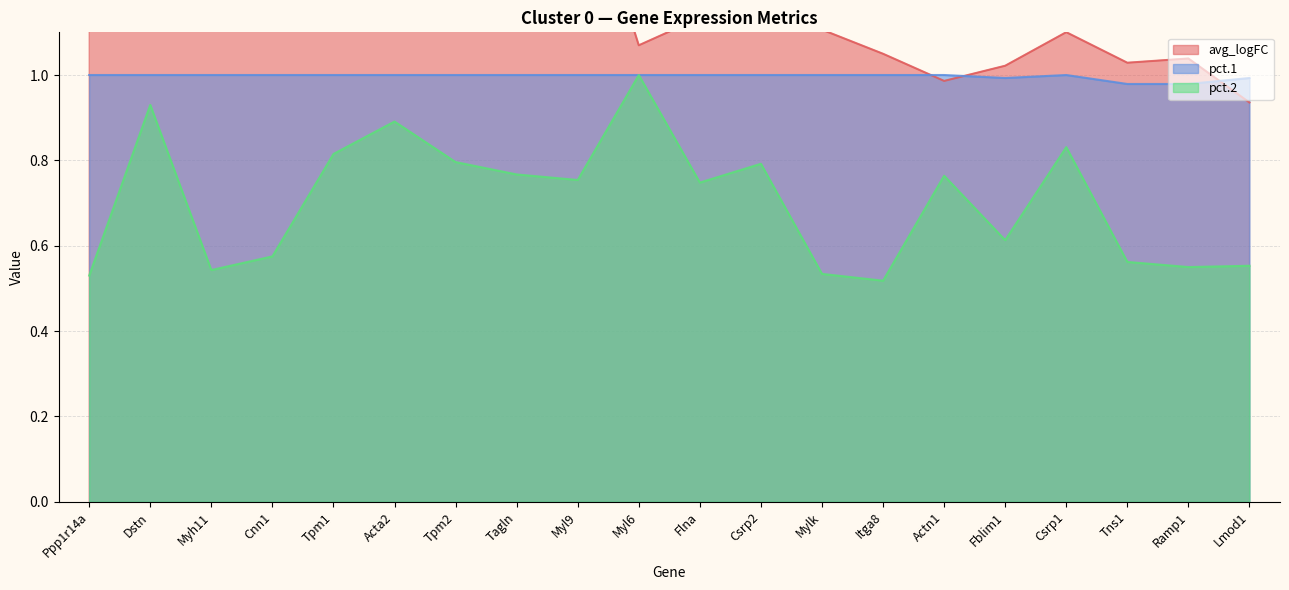

In pct.2, how many points are higher than both neighbors (excluding endpoints)?

6